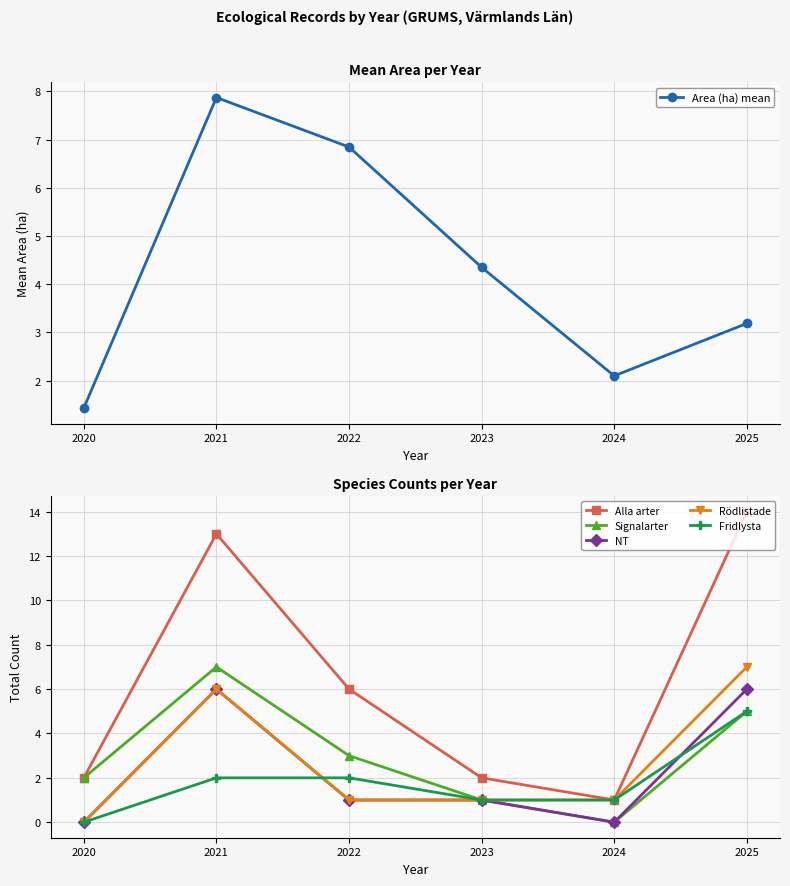

What is the average value of the Rödlistade series?

2.7